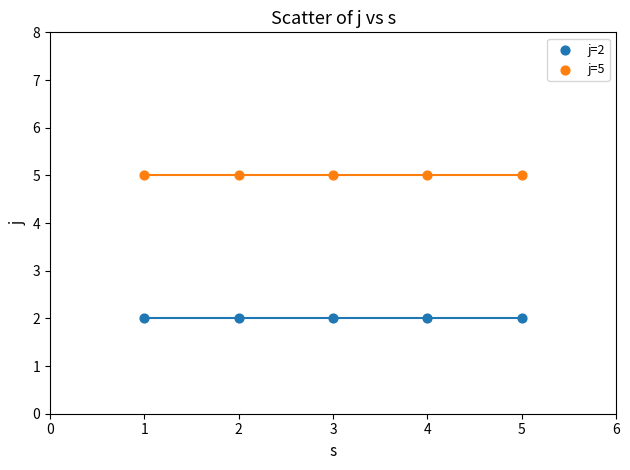

What are all the series names shown in the legend?

j=2, j=5